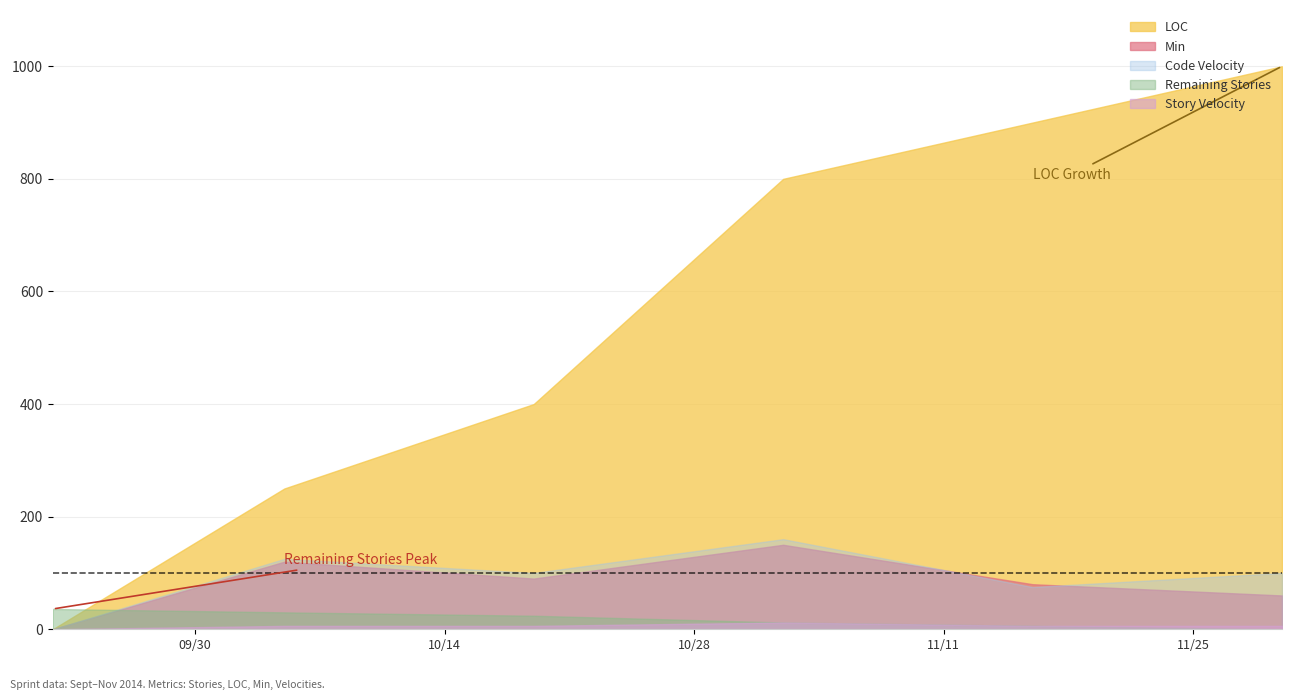

List the labels in order of Remaining Stories value, largest first.

2014-09-22, 2014-10-05, 2014-10-19, 2014-11-02, 2014-11-16, 2014-11-30